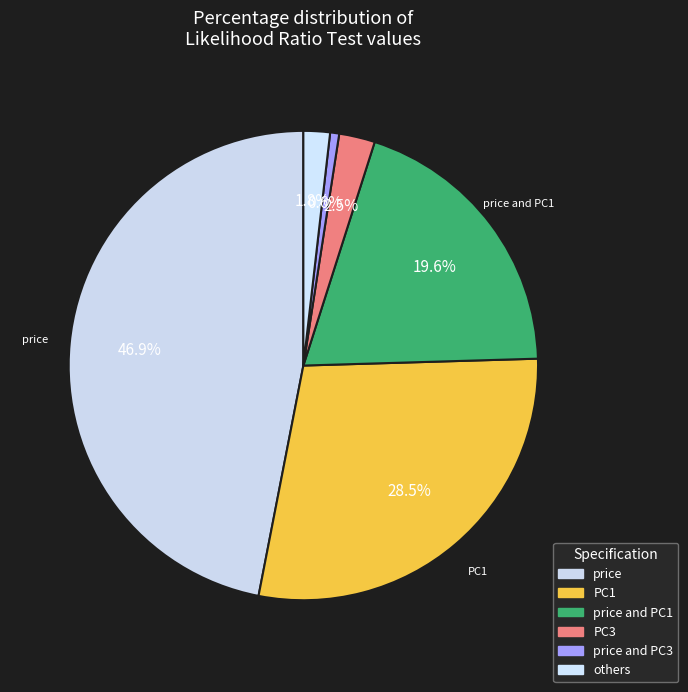

Count the number of slices in the pie.

6